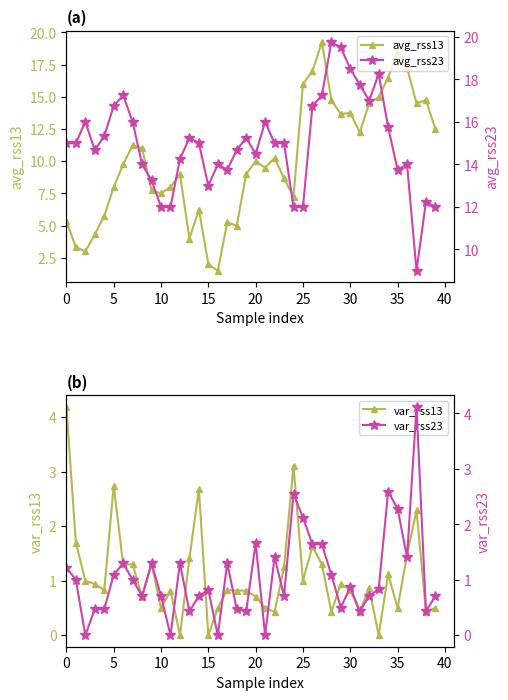

How many values in var_rss23 are above zero?

36